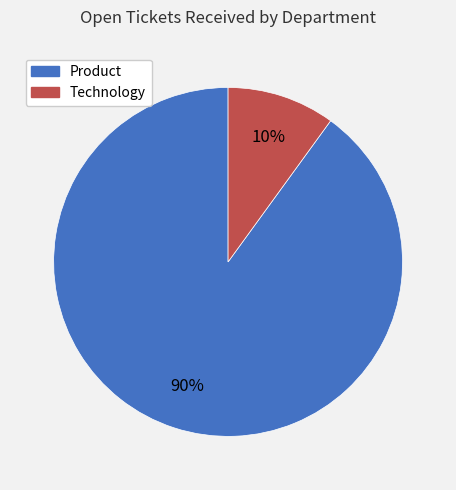

To the nearest percent, what portion does Technology represent?

10%